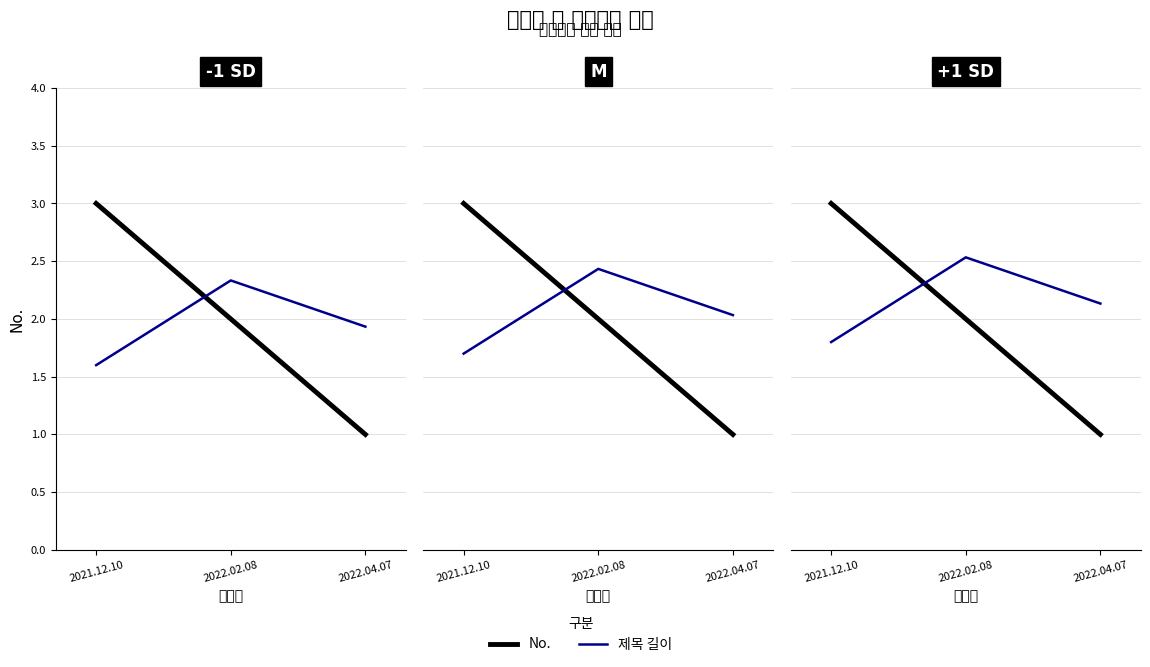

Reading left to right, transcribe all the data shown in this chart.

No.: 2021.12.10=3.0	2022.02.08=2.0	2022.04.07=1.0
제목 길이: 2021.12.10=1.8	2022.02.08=2.5	2022.04.07=2.1